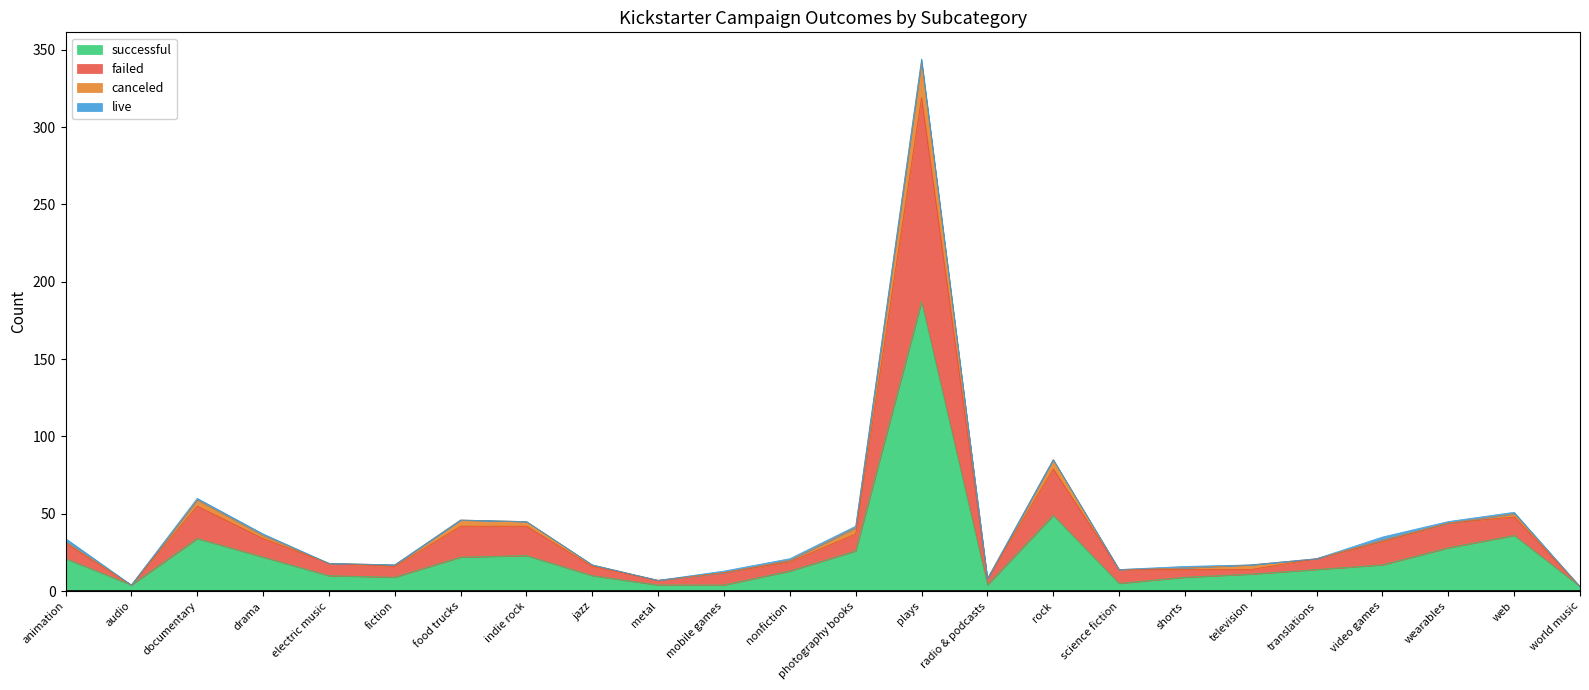

The value of successful at indie rock is 23. True or false?

True